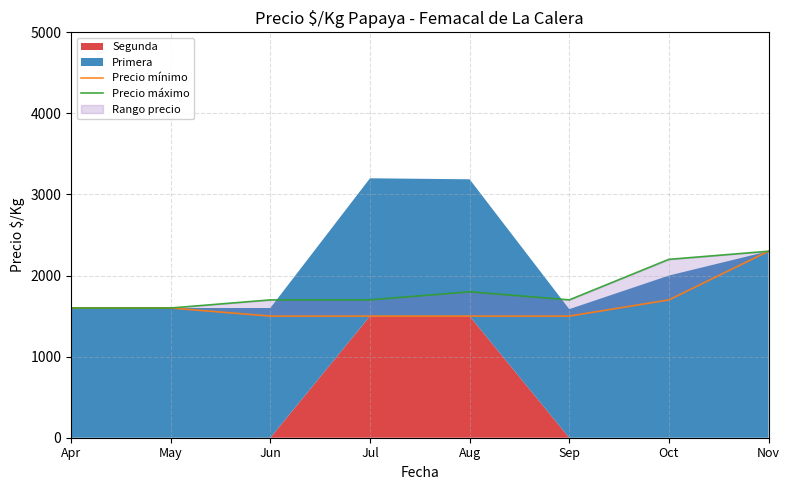

In Precio máximo, how many points are higher than both neighbors (excluding endpoints)?

1